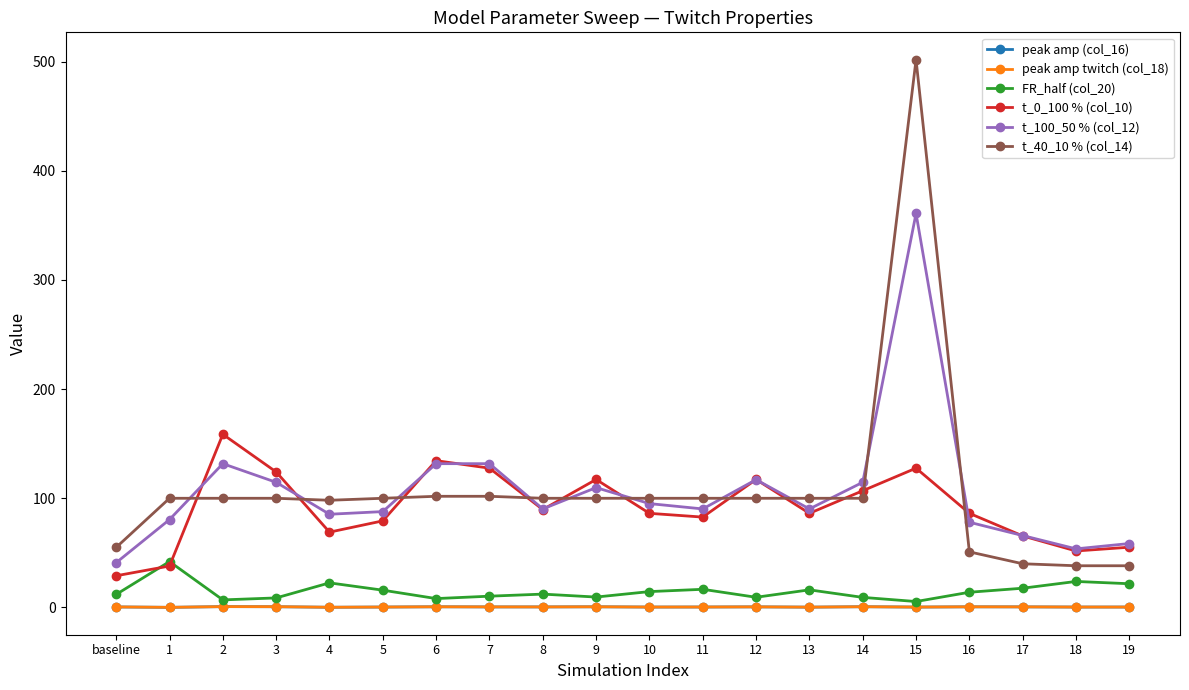

True or false: peak amp twitch (col_18) has more than 1 interior local peaks.

True